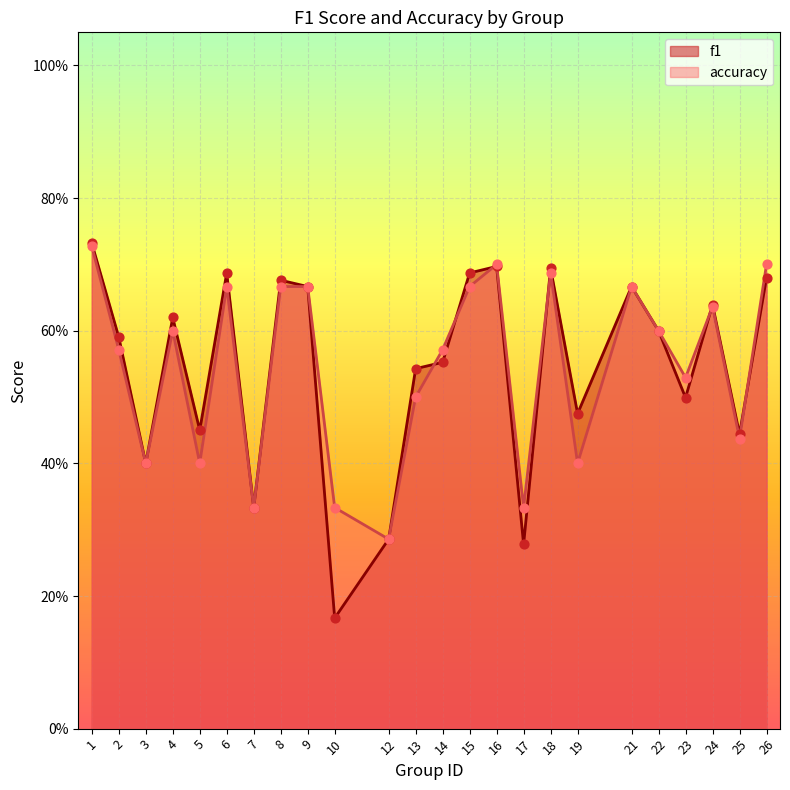

Which series reaches the maximum Y coordinate?

f1